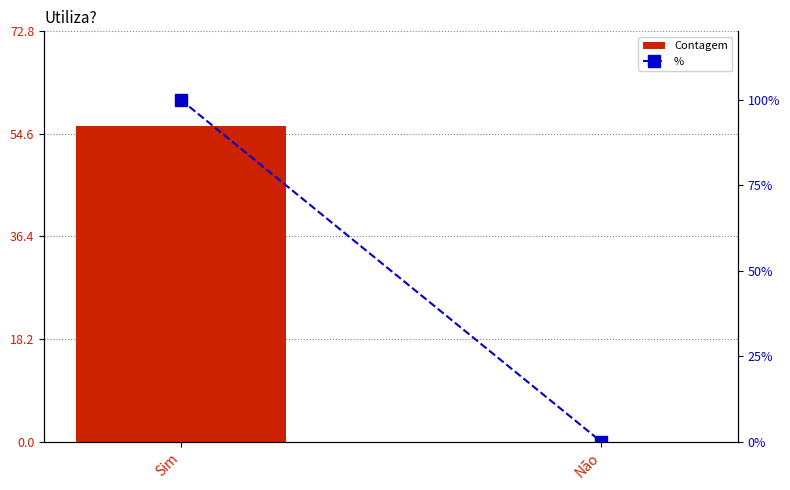

List the labels in order of Contagem value, largest first.

Sim, Não